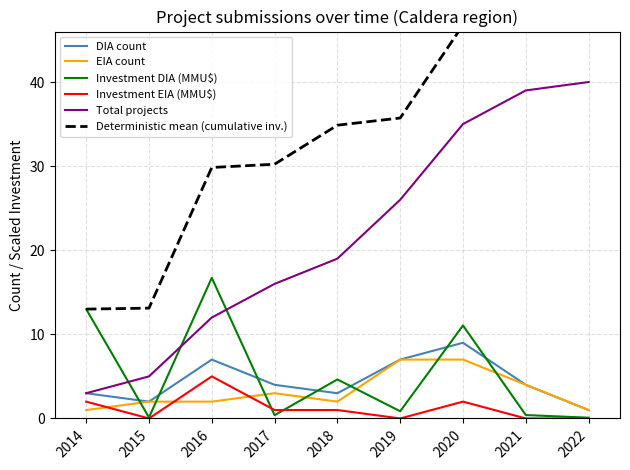

How many data points in DIA count are less than 4?

4